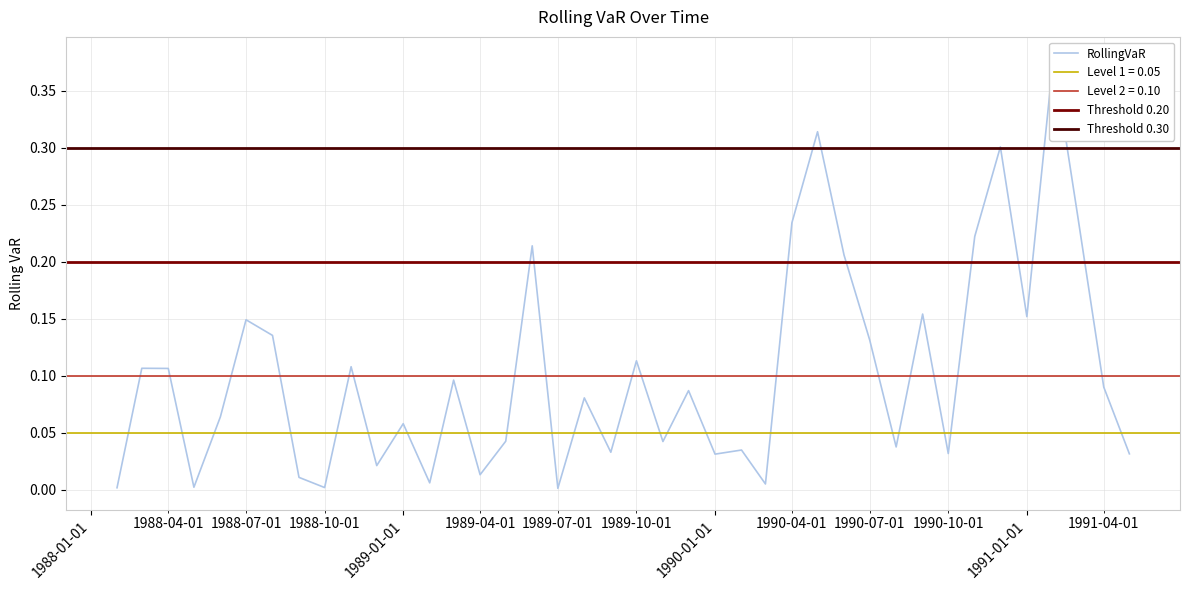

List the labels in order of value, largest first.

1991-02-01, 1990-05-01, 1990-12-01, 1991-03-01, 1990-04-01, 1990-11-01, 1989-06-01, 1990-06-01, 1990-09-01, 1991-01-01, 1988-07-01, 1988-08-01, 1990-07-01, 1989-10-01, 1988-11-01, 1988-03-01, 1988-04-01, 1989-03-01, 1991-04-01, 1989-12-01, 1989-08-01, 1988-06-01, 1989-01-01, 1989-05-01, 1989-11-01, 1990-08-01, 1990-02-01, 1989-09-01, 1990-10-01, 1991-05-01, 1990-01-01, 1988-12-01, 1989-04-01, 1988-09-01, 1989-02-01, 1990-03-01, 1988-05-01, 1988-10-01, 1988-02-01, 1989-07-01